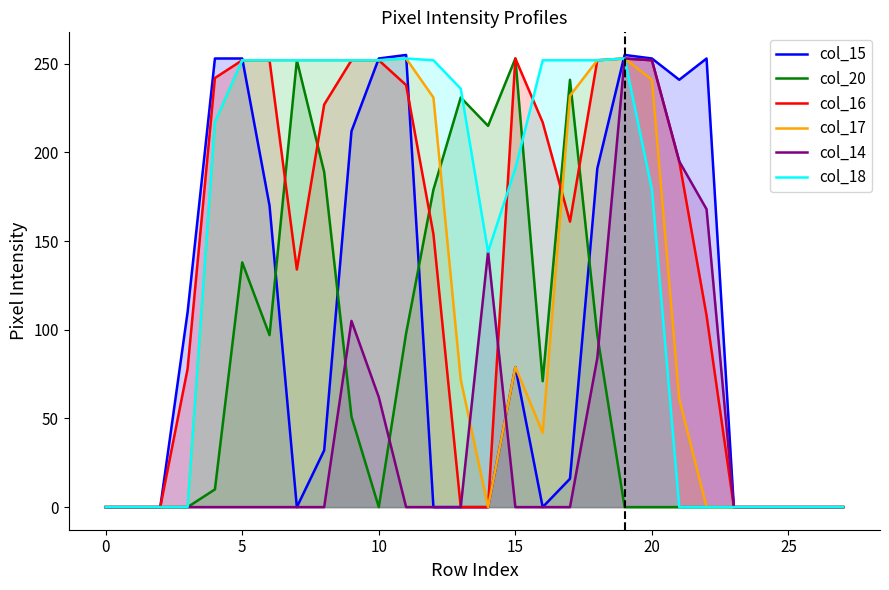

How many series are shown in this chart?

6